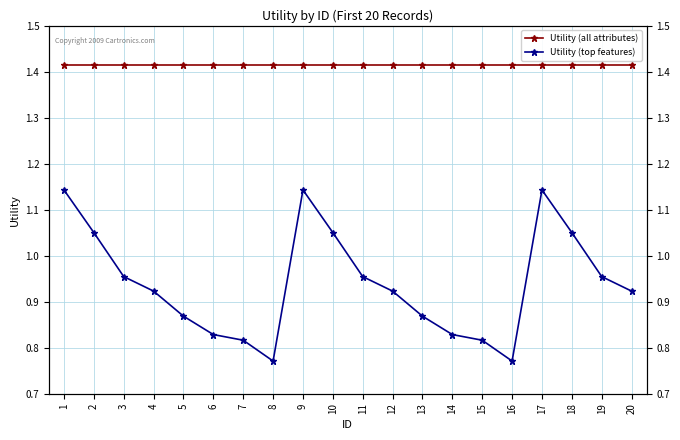

Which series has the largest total across all categories?

Utility (all attributes)